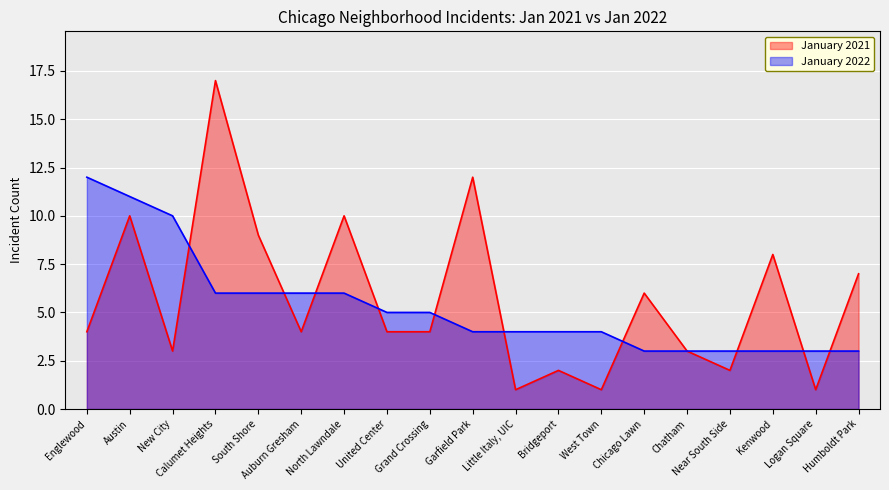

What are all the series names shown in the legend?

January 2021, January 2022